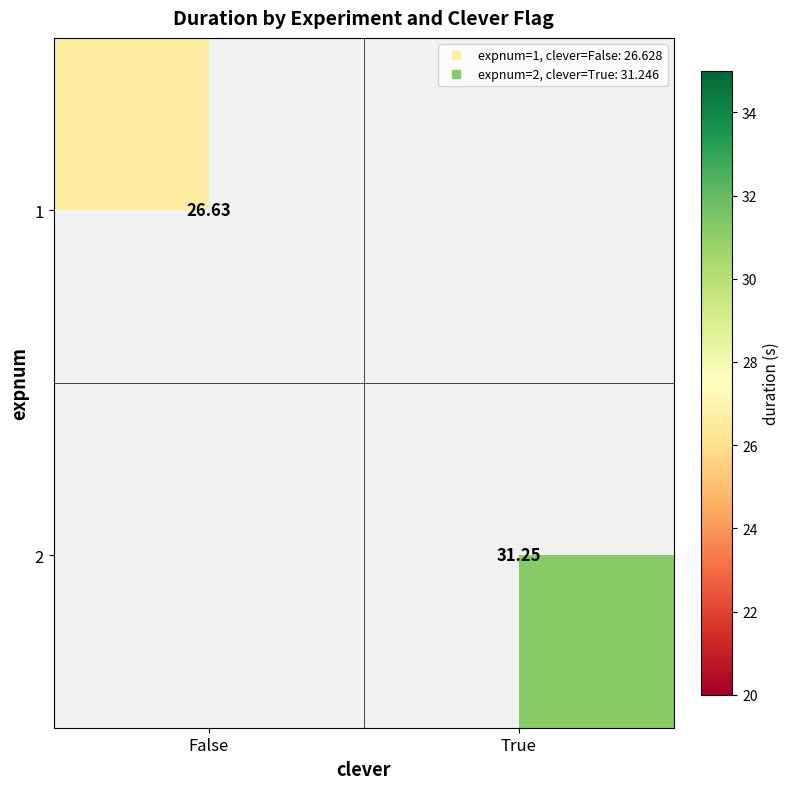

At which label does 2 reach its peak?

False